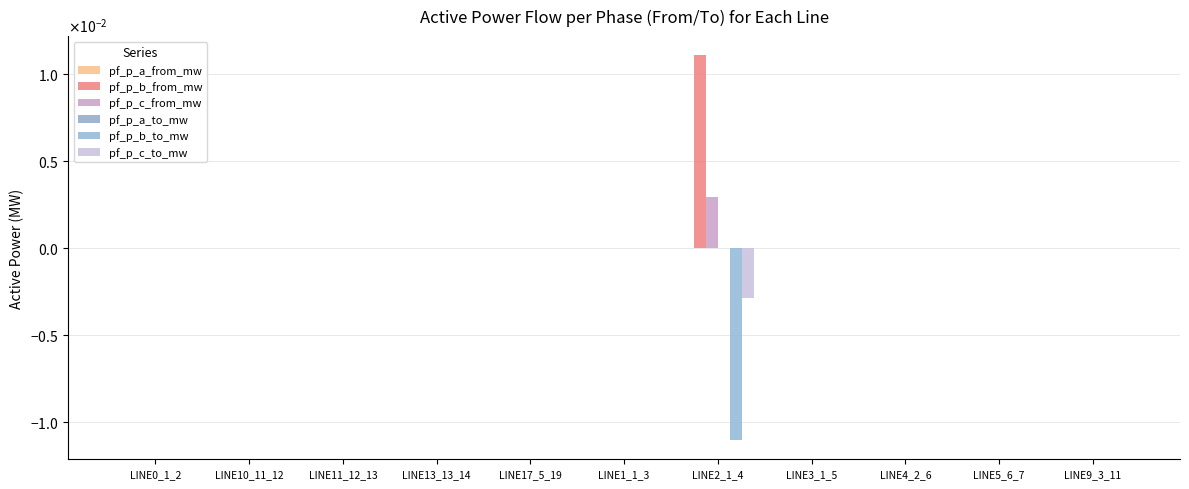

Rank the categories by pf_p_c_to_mw value from lowest to highest.

LINE2_1_4, LINE3_1_5, LINE17_5_19, LINE0_1_2, LINE4_2_6, LINE5_6_7, LINE1_1_3, LINE9_3_11, LINE10_11_12, LINE11_12_13, LINE13_13_14